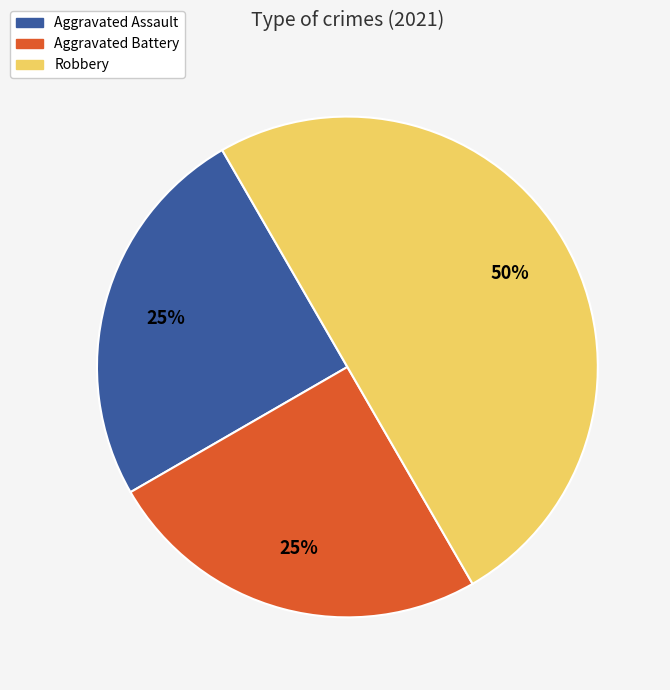

True or false: Aggravated Assault accounts for 25% of the total.

True